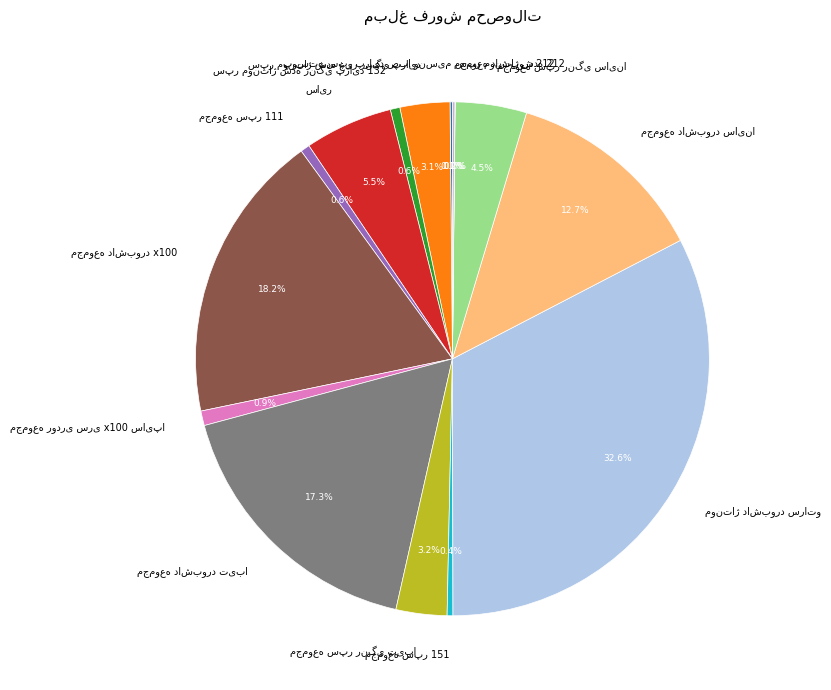

Does any single category account for the majority?

No